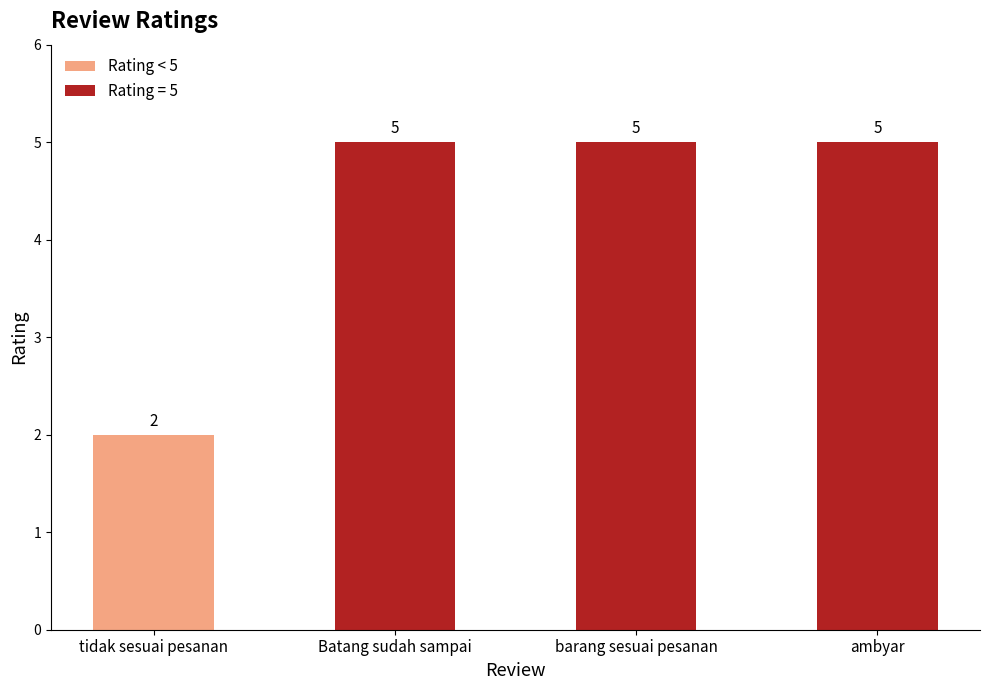

Reading right to left, transcribe all the data shown in this chart.

5	5	5	2